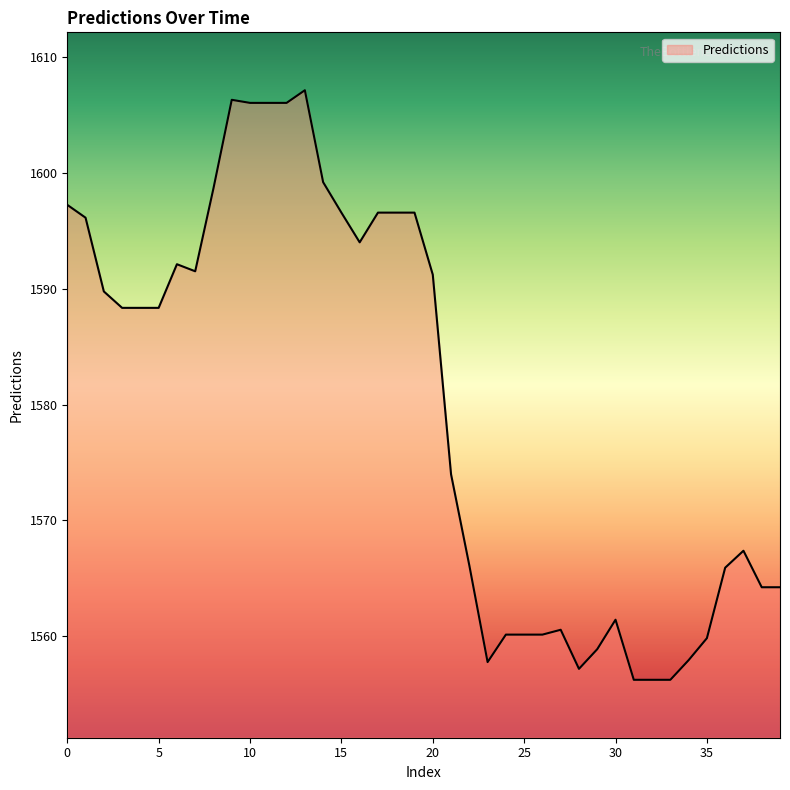

What is the minimum value shown in the chart?

1556.2